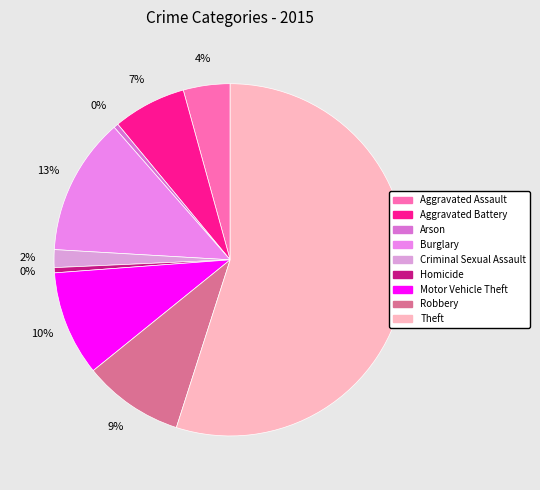

What portion of the pie excludes Aggravated Battery?

93.3%